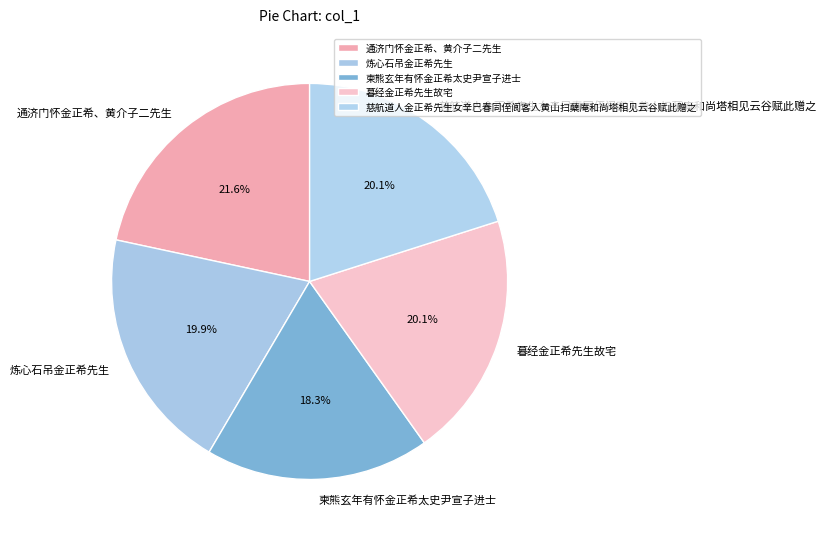

Count the number of slices in the pie.

5